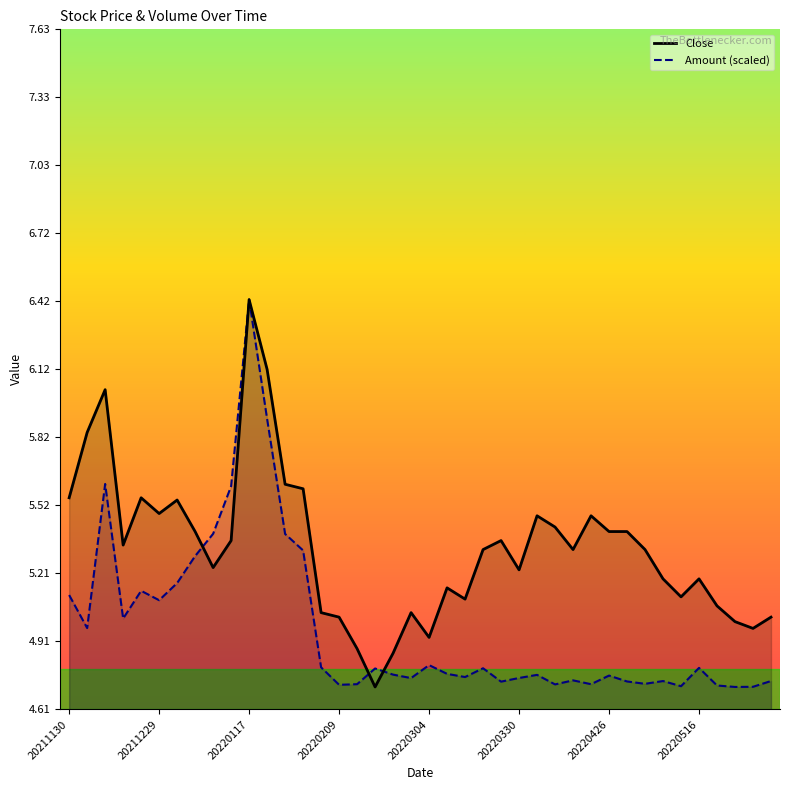

Rank the series by their maximum value, from lowest to highest.

Close, Amount (scaled)